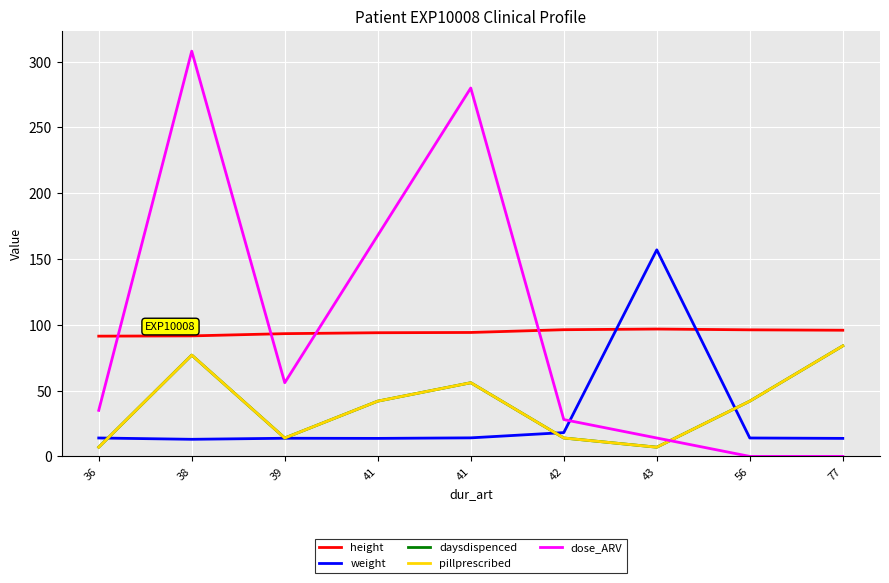

Is this an area chart (filled region under the line)?

No